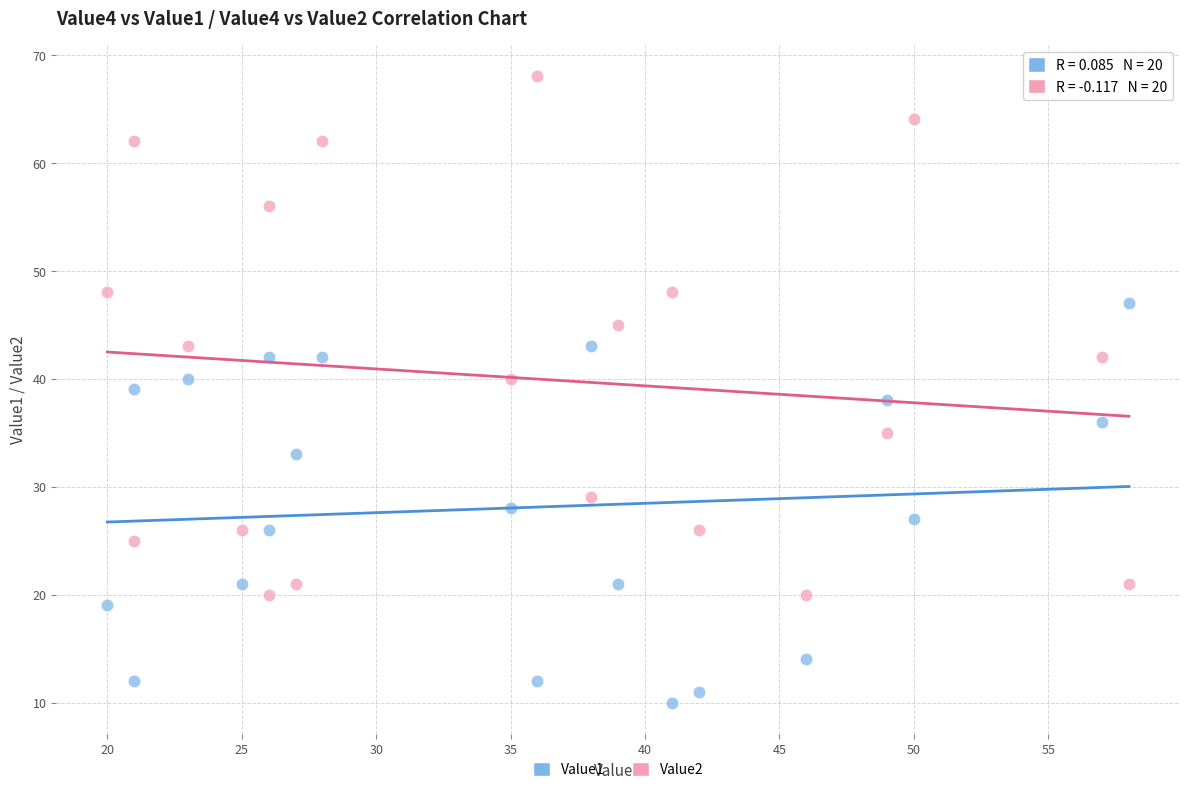

Across all data points, what is the range of Y values (max minus min)?

58